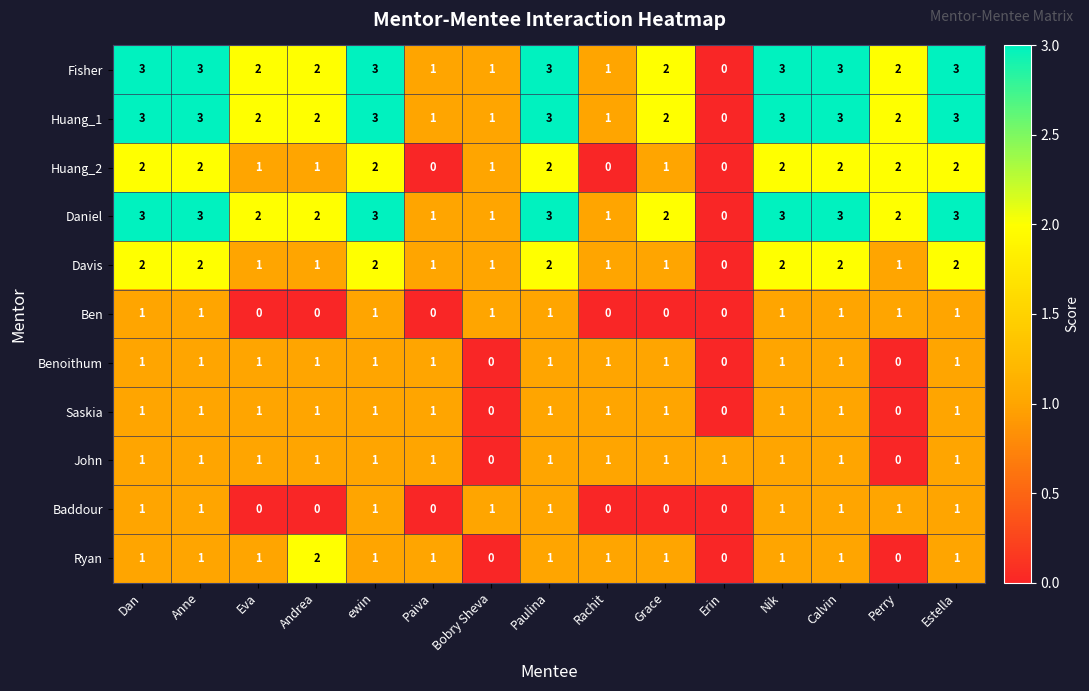

The value of Davis at Paiva is 1. True or false?

True